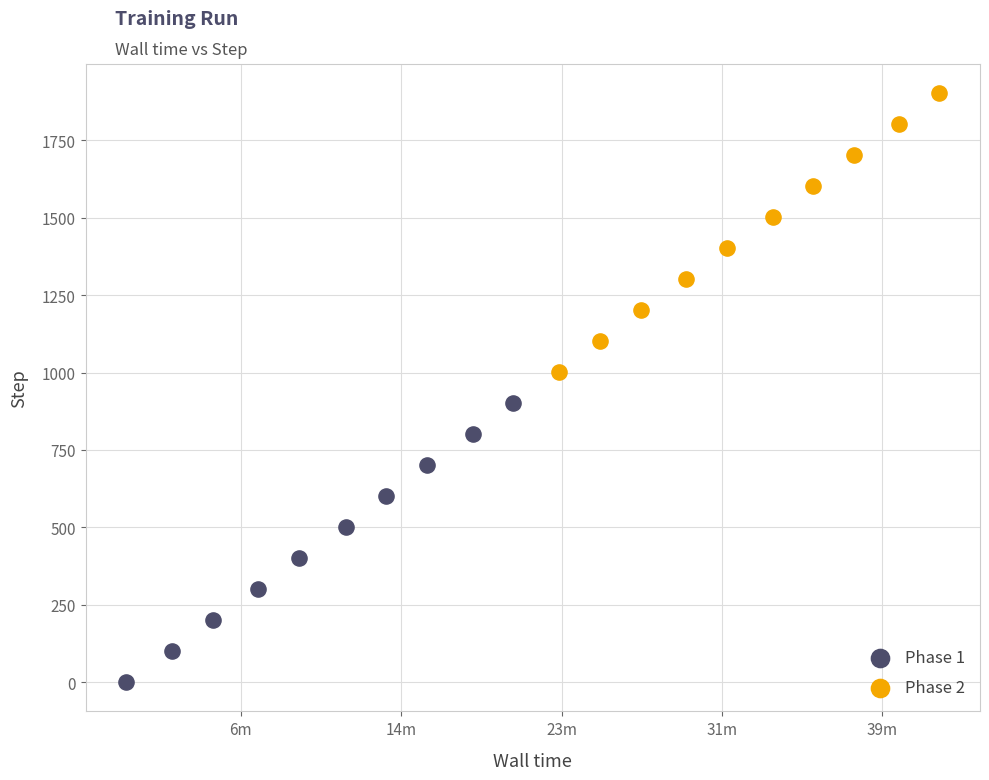

Which series reaches the minimum Y coordinate?

Phase 1